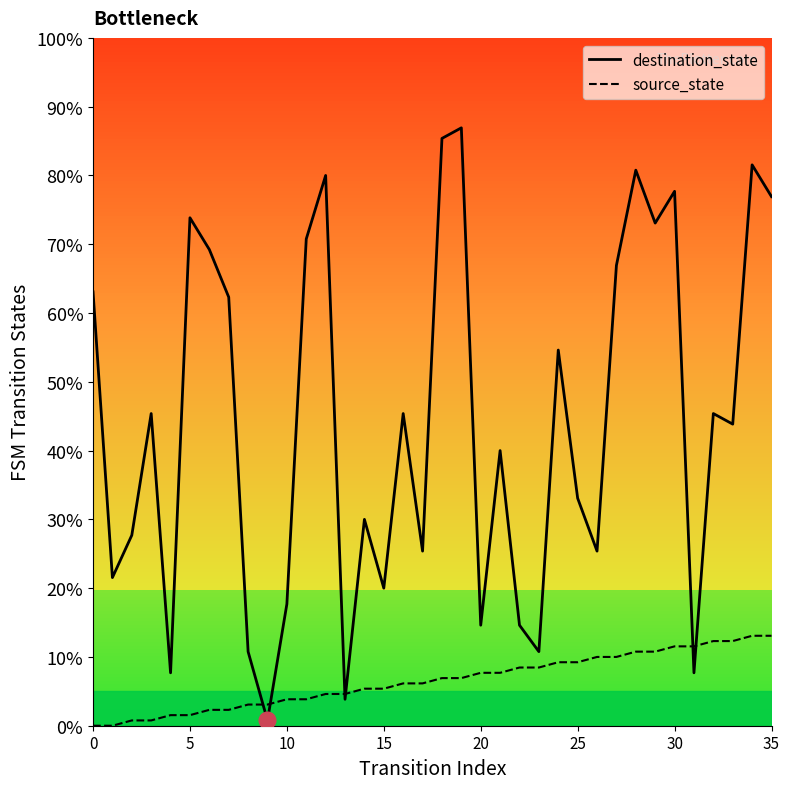

Reading left to right, what are all the values shown in this chart?

destination_state: 63.1	21.5	27.7	45.4	7.7	73.8	69.2	62.3	10.8	0.8	17.7	70.8	80.0	3.8	30.0	20.0	45.4	25.4	85.4	86.9	14.6	40.0	14.6	10.8	54.6	33.1	25.4	66.9	80.8	73.1	77.7	7.7	45.4	43.8	81.5	76.9
source_state: 0.0	0.0	0.8	0.8	1.5	1.5	2.3	2.3	3.1	3.1	3.8	3.8	4.6	4.6	5.4	5.4	6.2	6.2	6.9	6.9	7.7	7.7	8.5	8.5	9.2	9.2	10.0	10.0	10.8	10.8	11.5	11.5	12.3	12.3	13.1	13.1